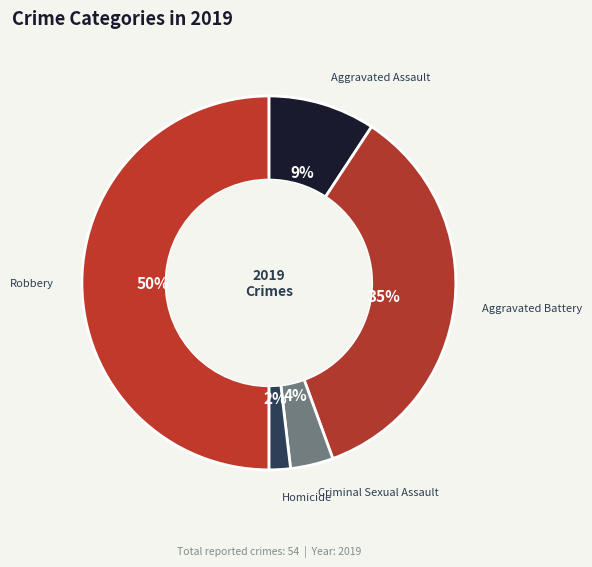

Does Aggravated Assault account for over 50% of the chart?

No